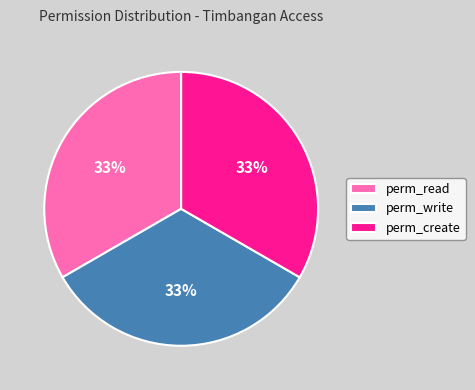

Combined, do perm_read and perm_write account for over 50%?

Yes